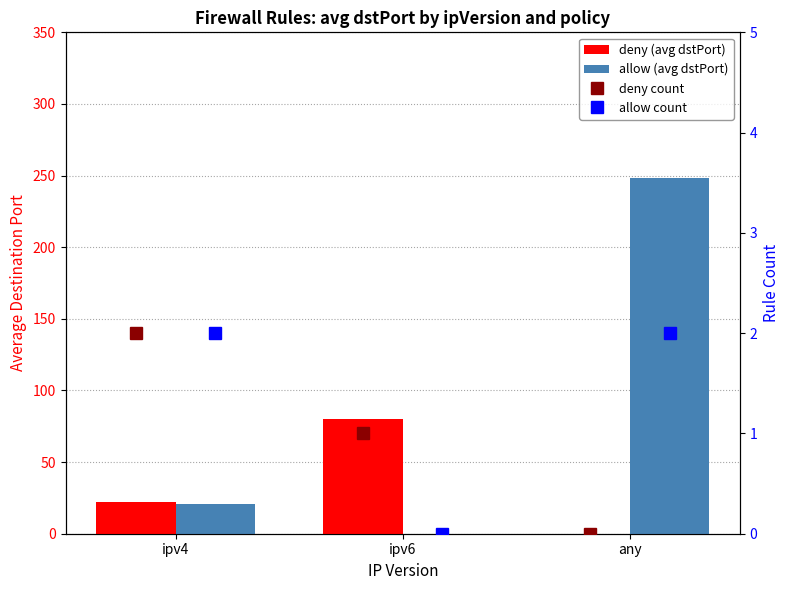

Which series has the largest total across all categories?

allow (avg dstPort)